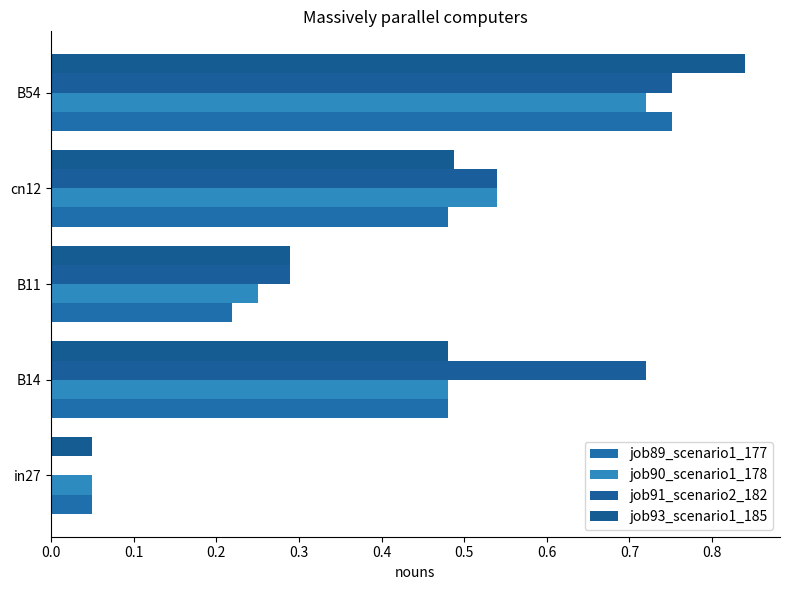

At which label does job91_scenario2_182 reach its peak?

B54